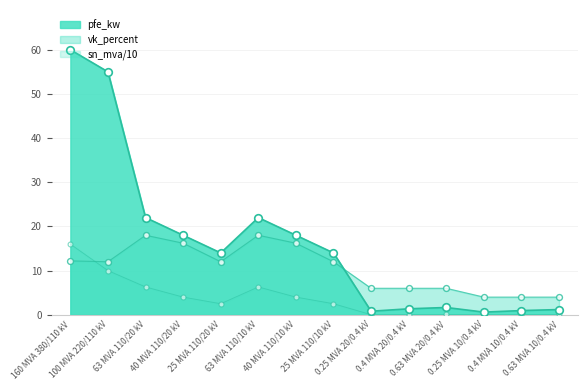

Which series reaches the minimum Y coordinate?

sn_mva